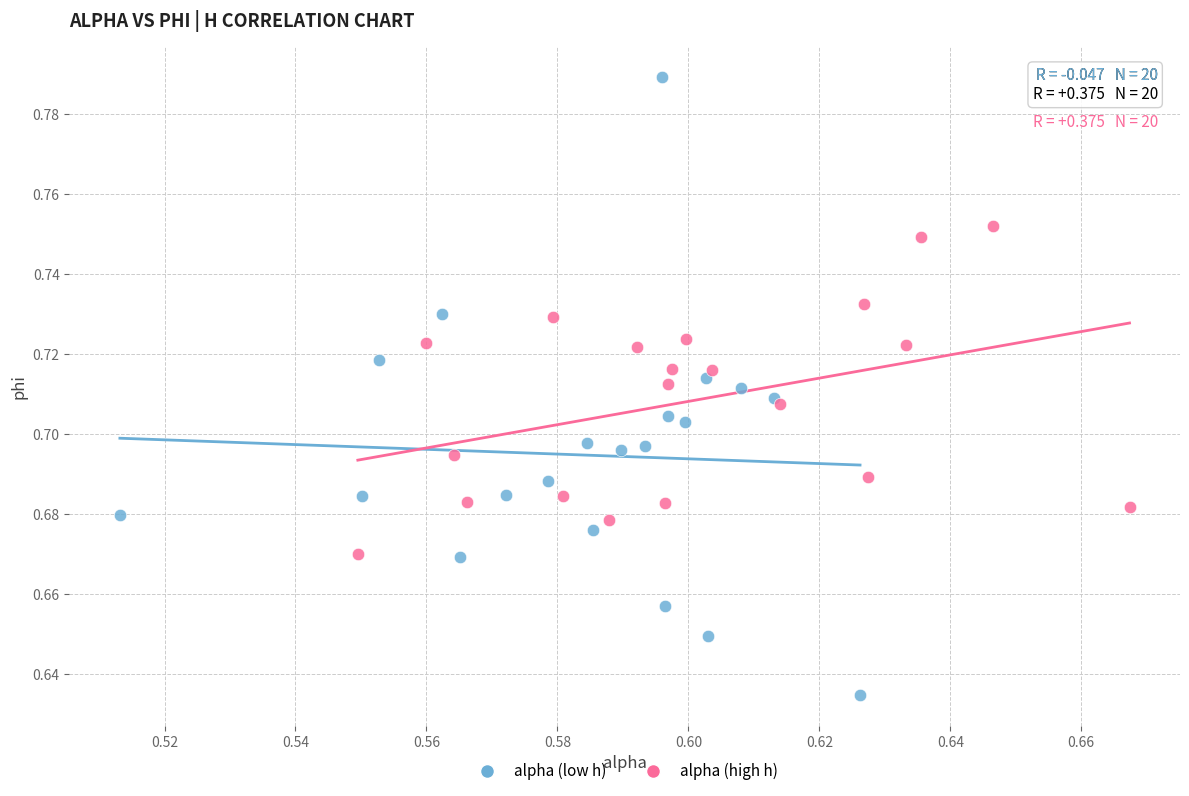

Which series reaches the minimum Y coordinate?

alpha (low h)